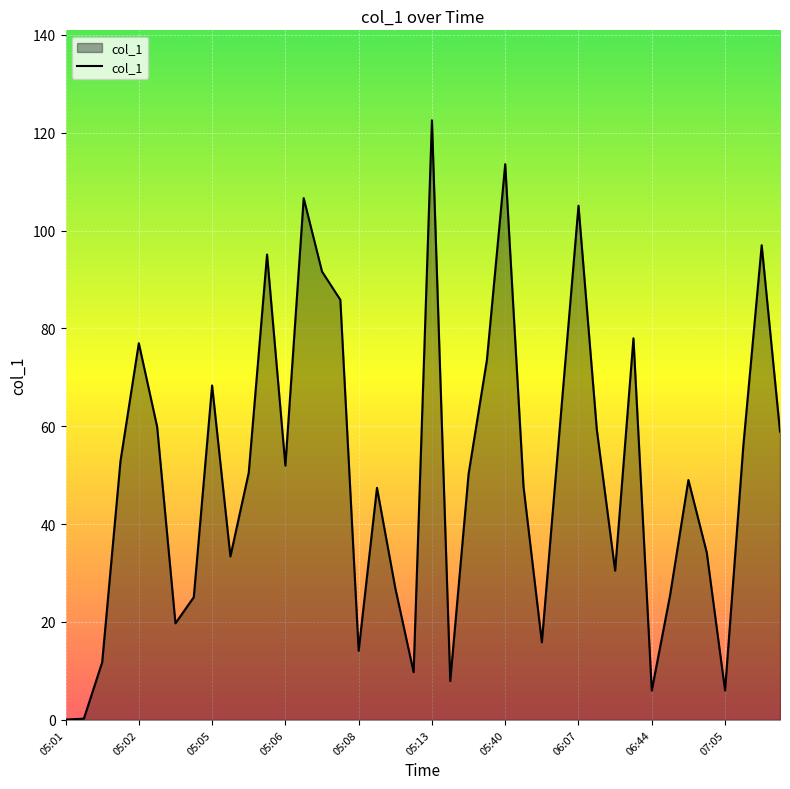

What is the greatest value displayed?

122.5